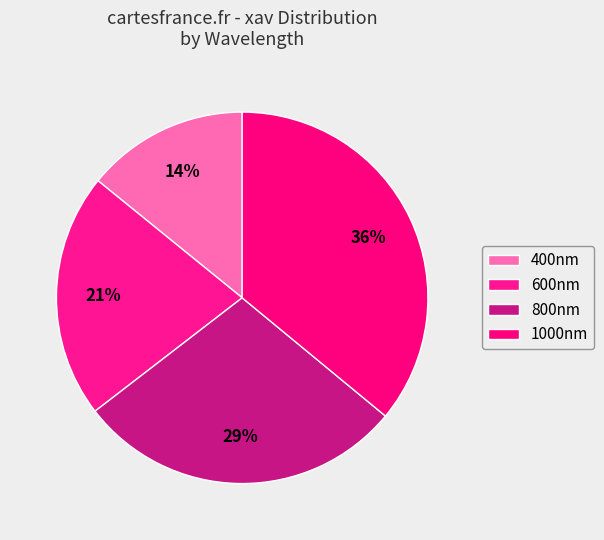

How many slices are in this pie chart?

4